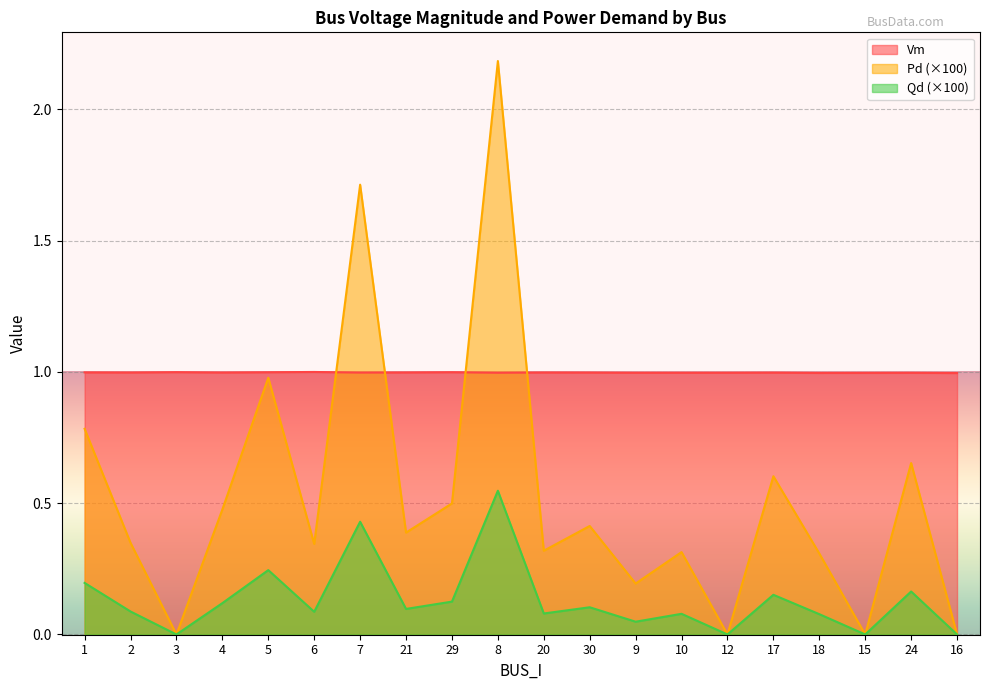

At which label is Qd closest to 0?

3